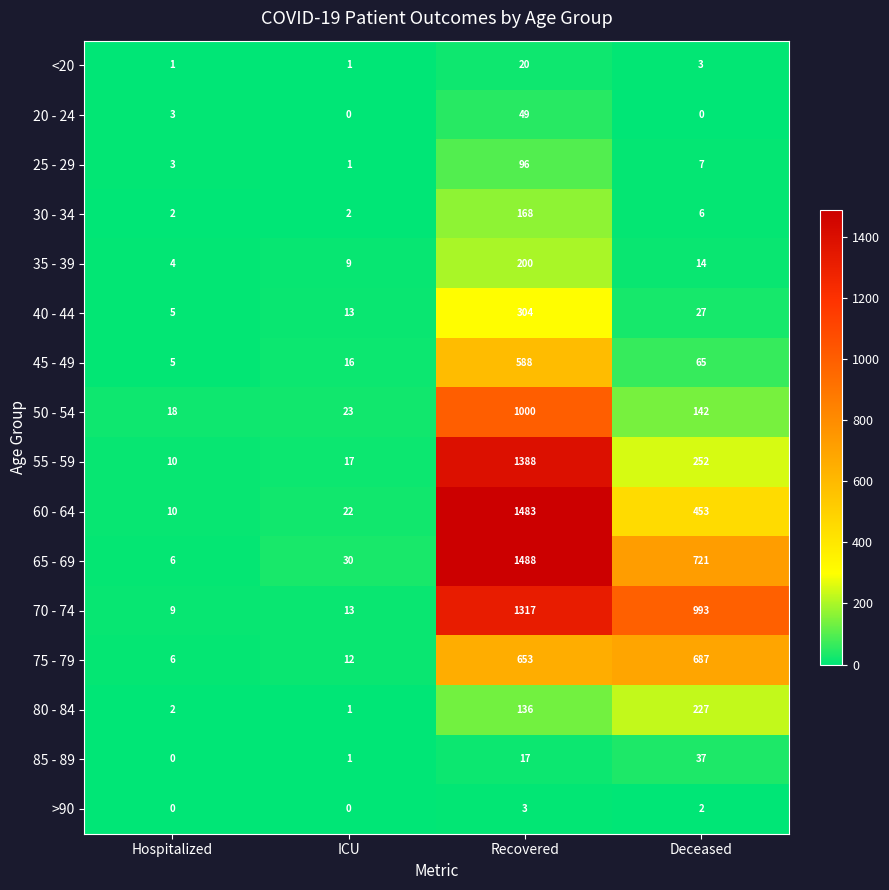

At which label does 35 - 39 first exceed 14?

Recovered